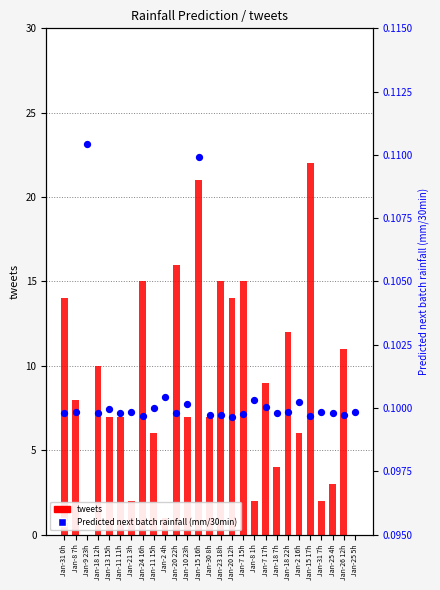

What are all the series names shown in the legend?

tweets, Predicted next batch rainfall (mm/30min)